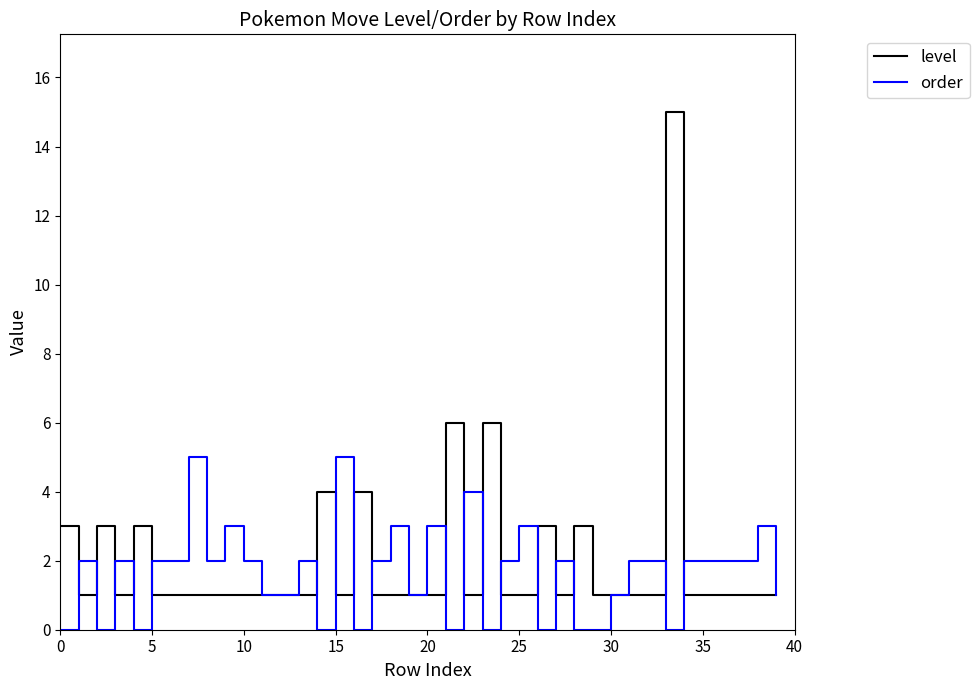

What is the maximum value for level?

15